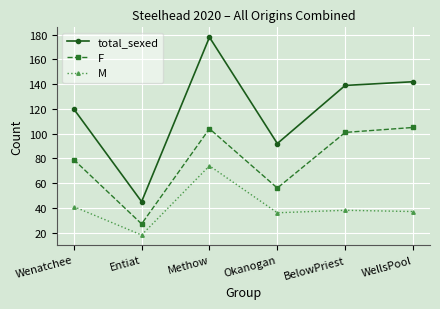

What is the minimum value for M?

18